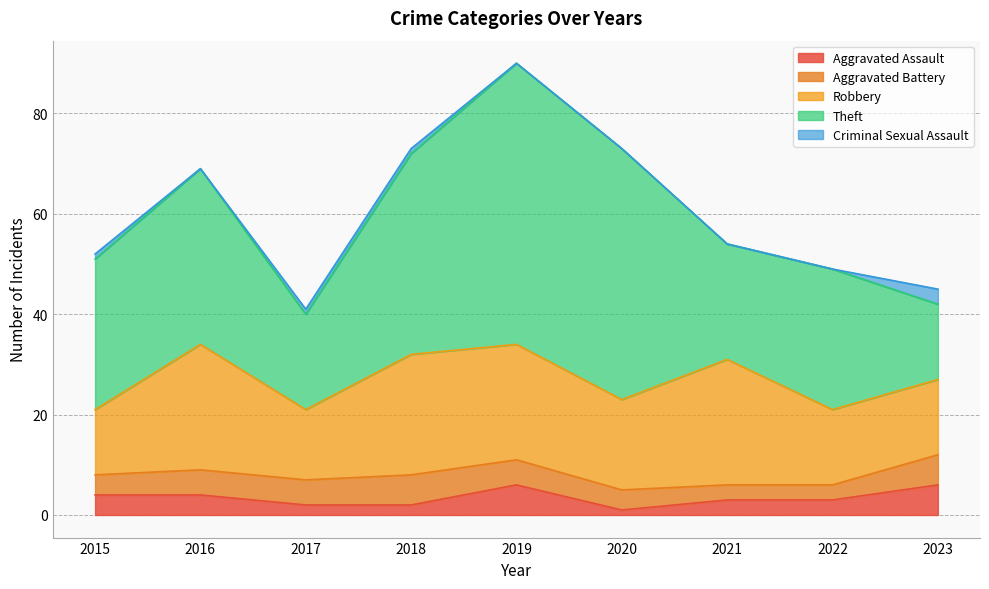

Which series has the largest total across all categories?

Theft